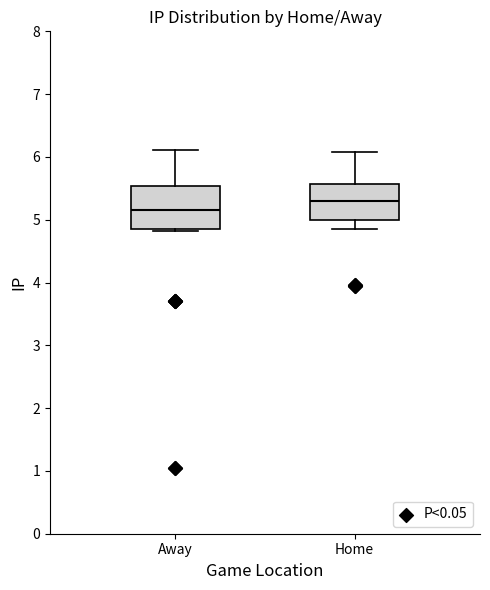

Reading left to right, transcribe this box plot: for each box, give where its median line is, the range the box spans, and where its two whiskers end, as read against the y-axis. The values are not printed on the chart, so give them approximately, as read against the axis.

Away: median 5.2, box 4.9 to 5.5, whiskers 4.8 to 6.1
Home: median 5.3, box 5.0 to 5.6, whiskers 4.9 to 6.1